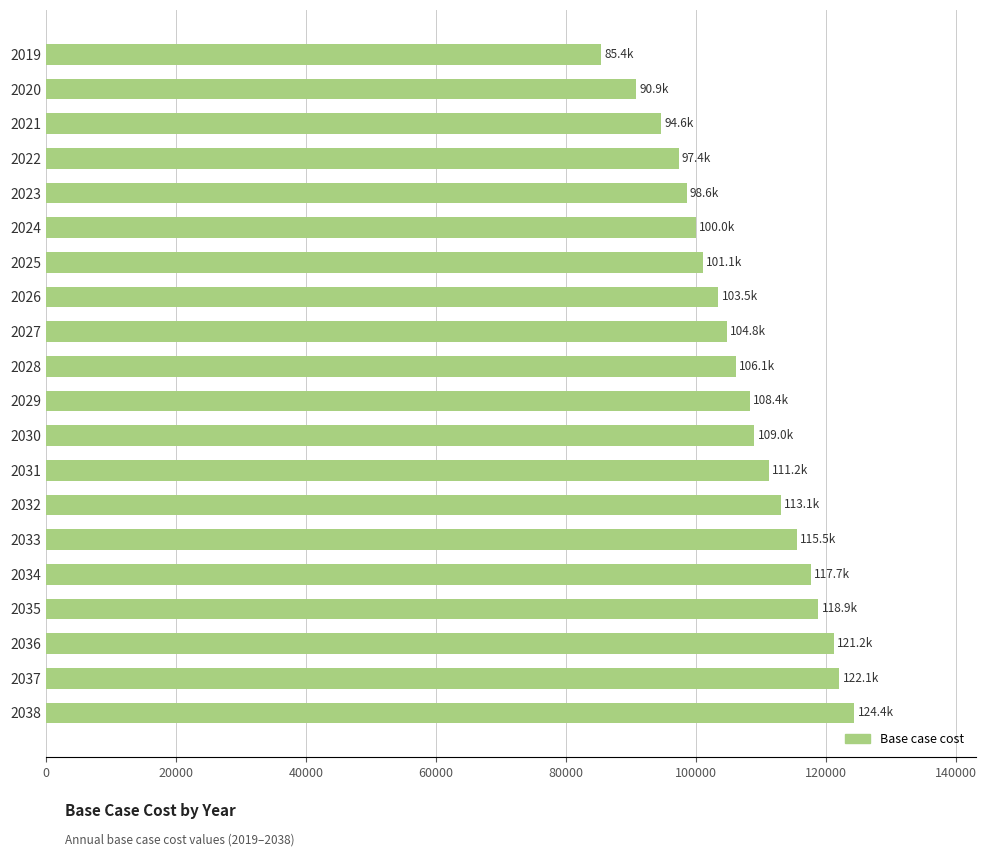

How many distinct data groups are displayed?

1